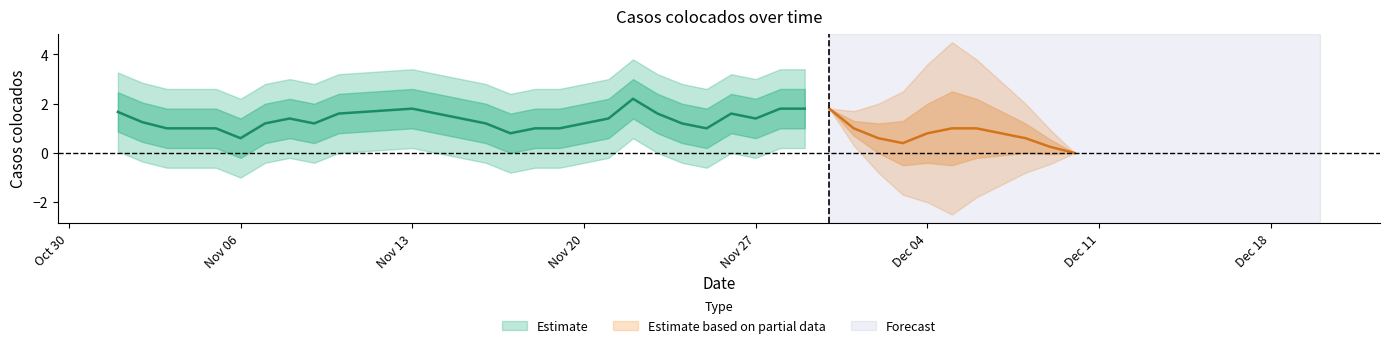

True or false: the data has more than 0 interior local peaks.

True